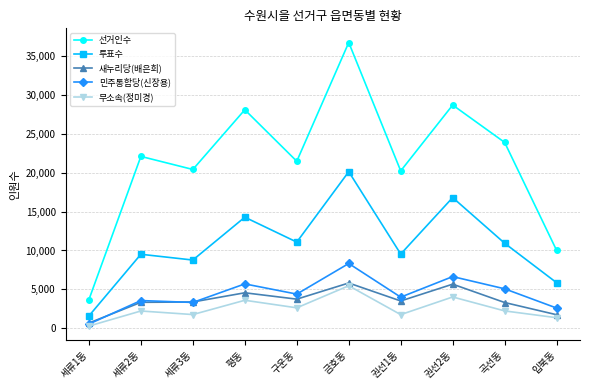

How many data points does each series have?

10